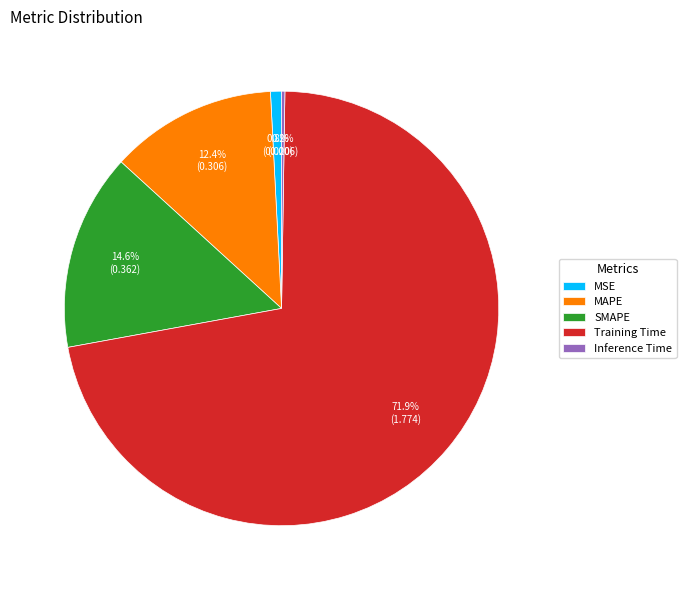

To the nearest percent, what is the difference between the largest and smallest slice percentages?

72%